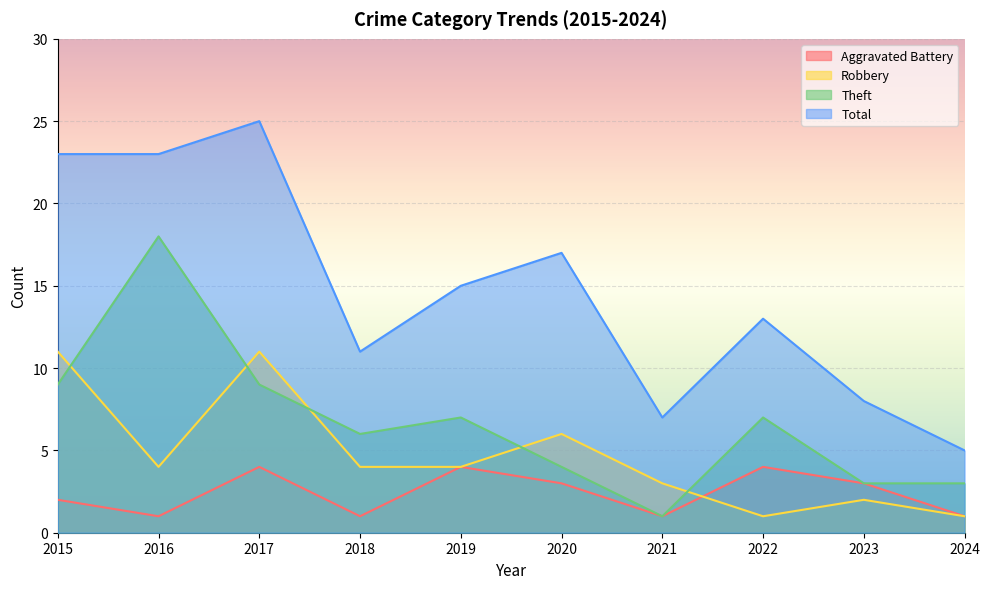

Rank the categories by Theft value from highest to lowest.

2016, 2015, 2017, 2019, 2022, 2018, 2020, 2023, 2024, 2021